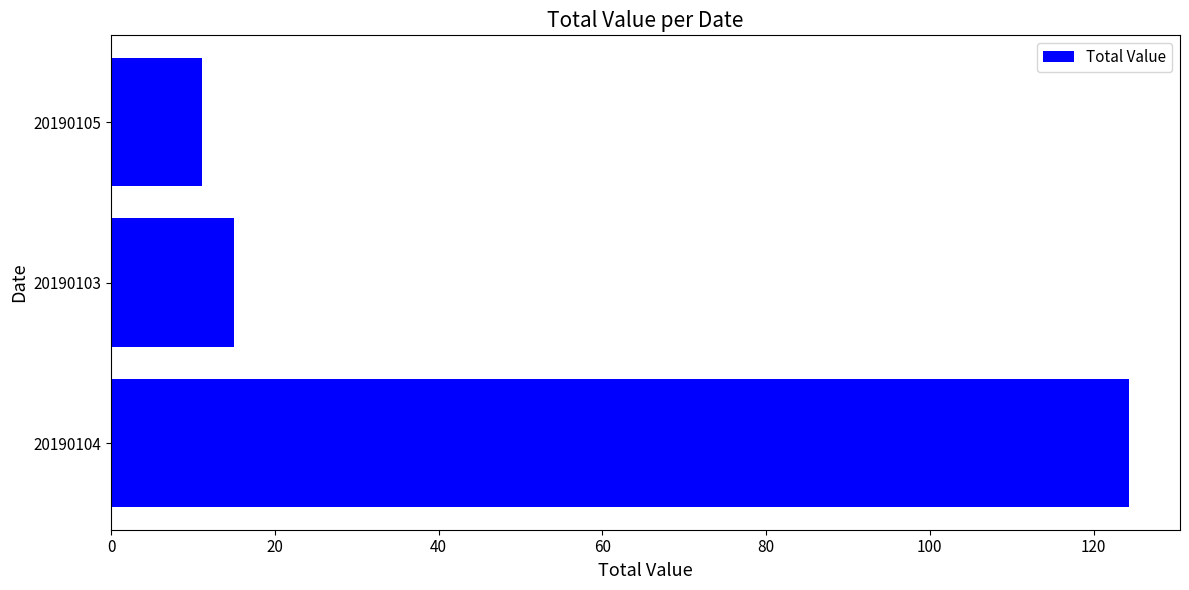

At which category does the chart reach its minimum across all series?

20190105